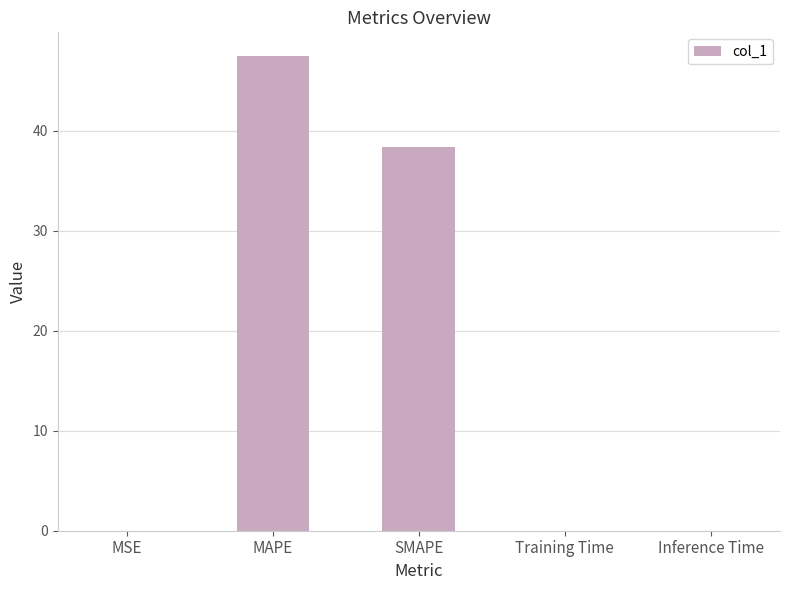

What is the difference between the values at MAPE and SMAPE?

9.1